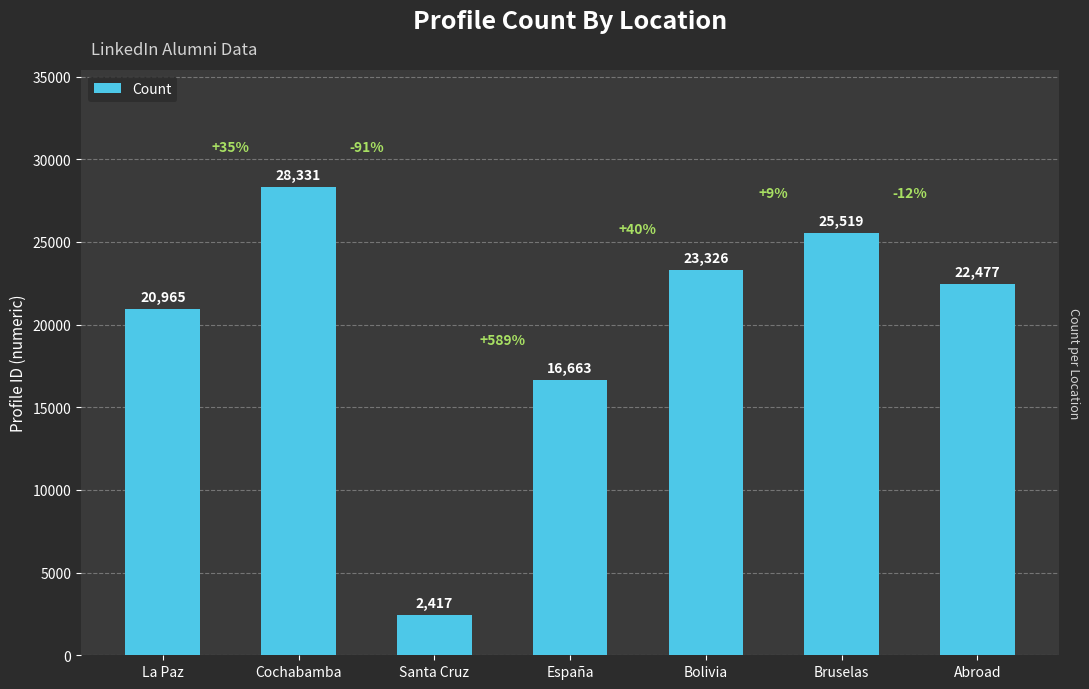

What position from the left is Cochabamba?

2